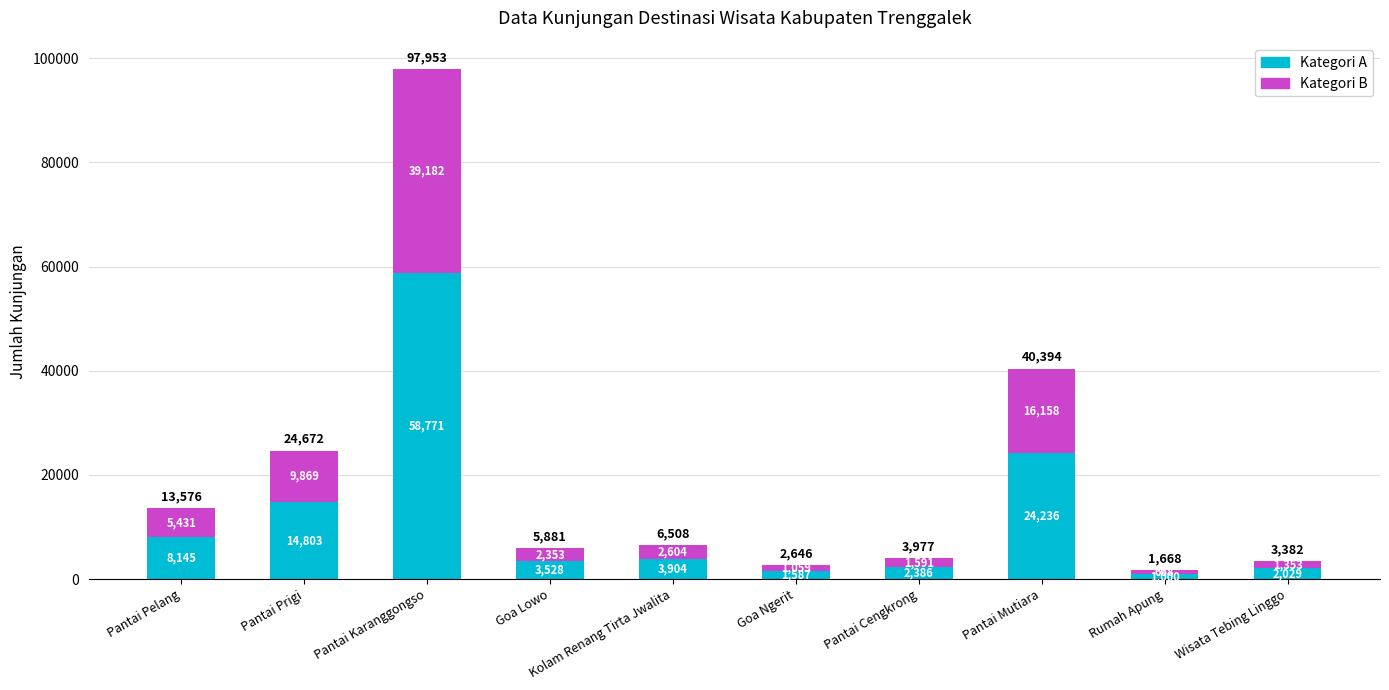

At which label does Kategori A first exceed 3904?

Pantai Pelang